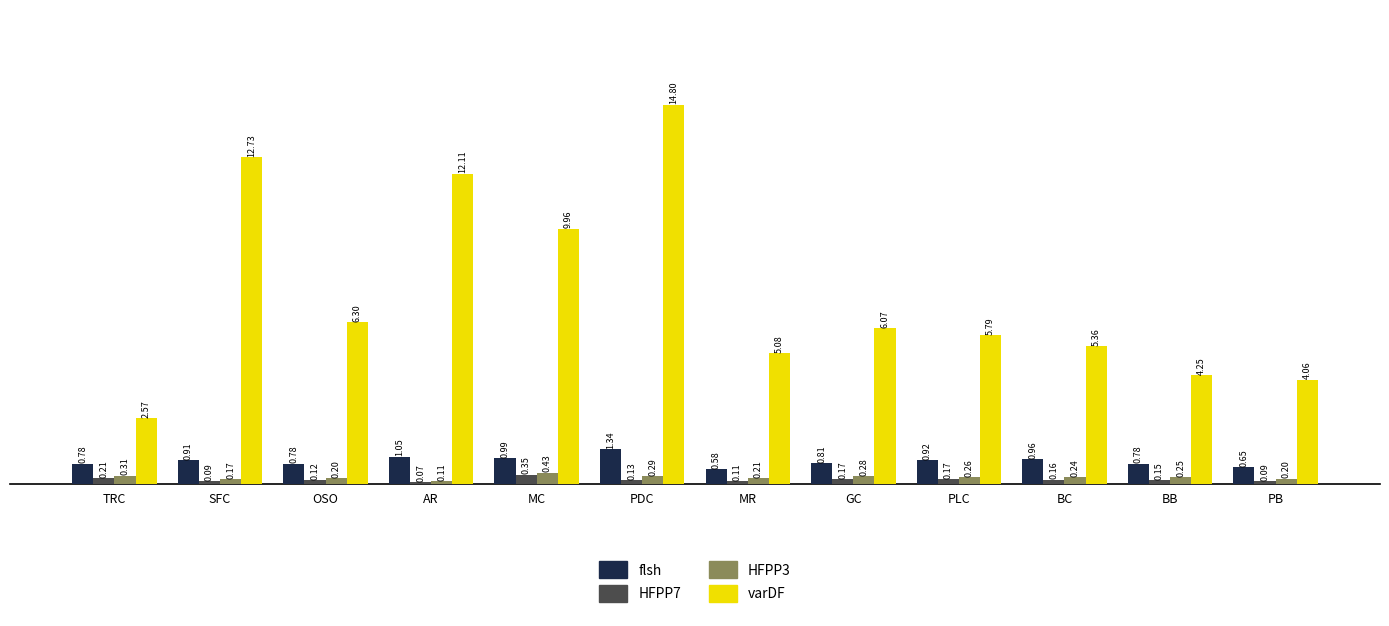

At which category is the sum across all series the highest?

PDC